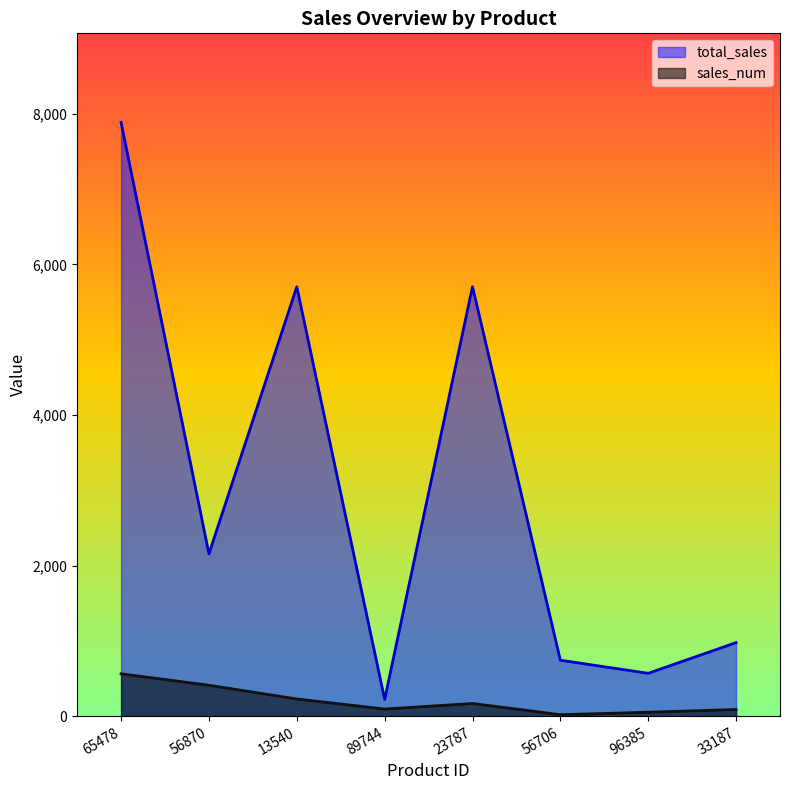

What is the total value across all series at 65478?

8447.6